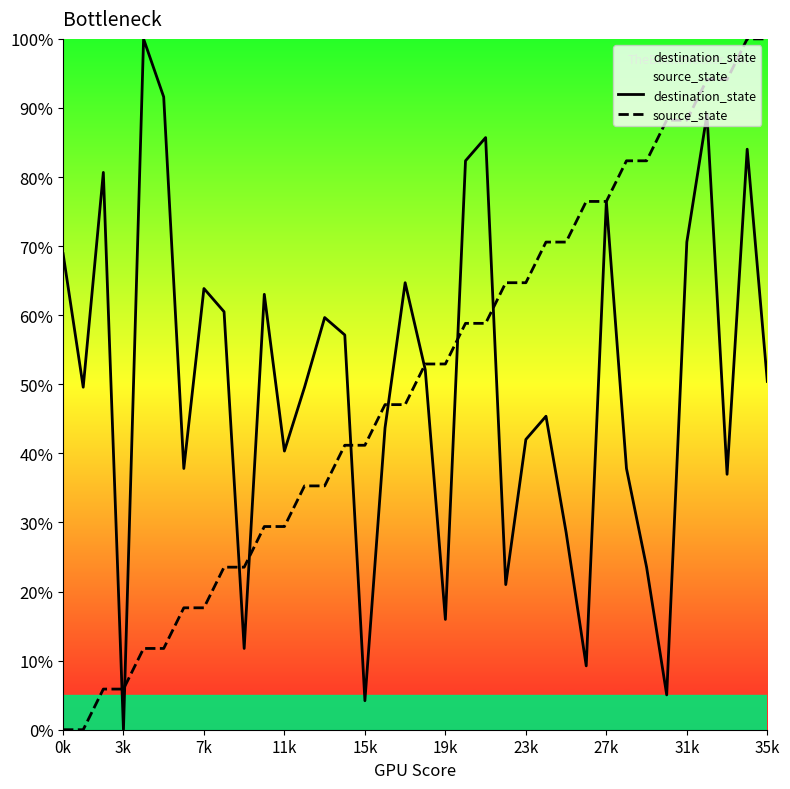

The destination_state series shows 40.3 at 11k. True or false?

True